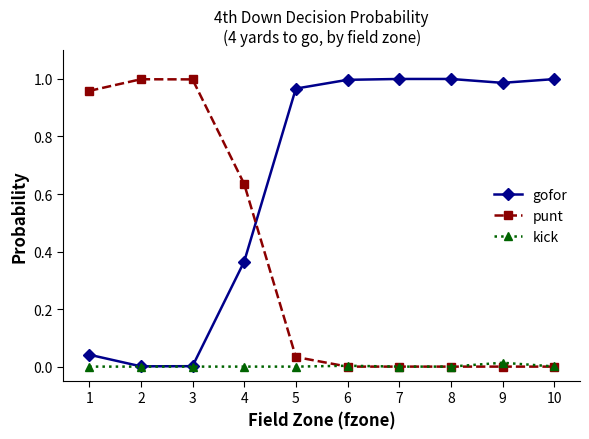

Which series ends up on top after the final intersection of gofor and punt?

gofor